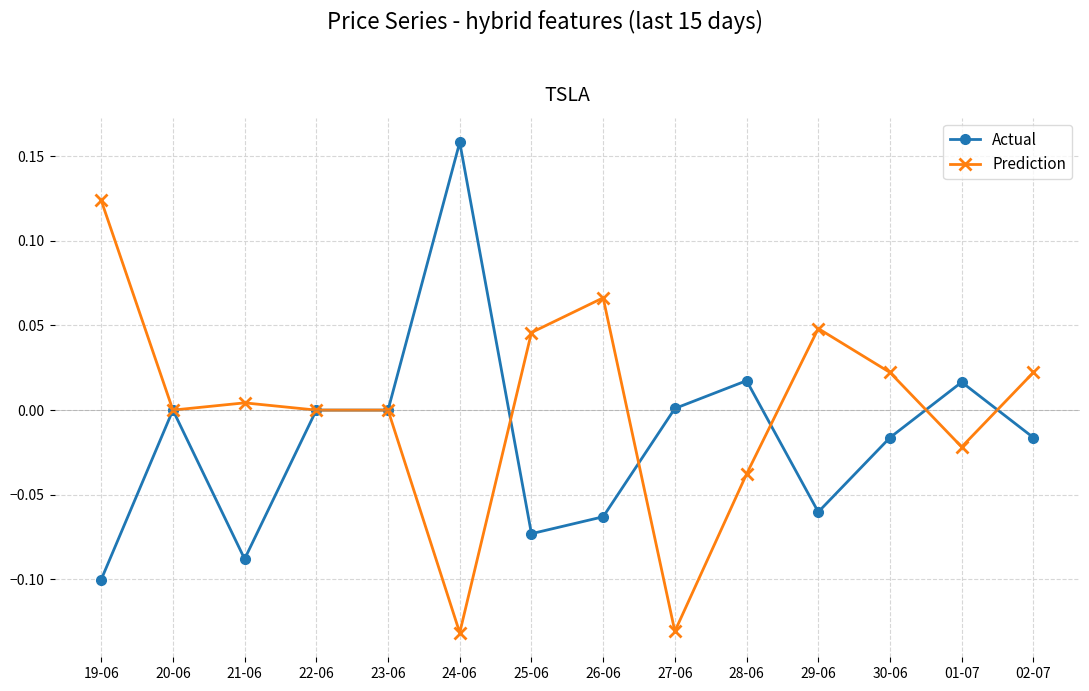

What is the label of the 2nd point from the left?

20-06